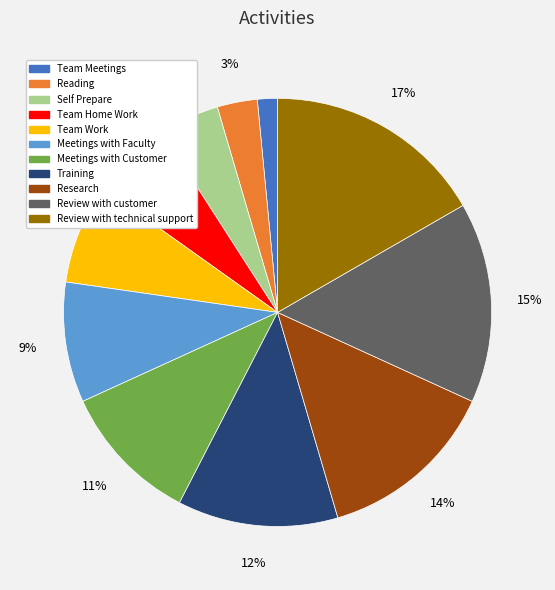

What percentage is the Research slice, to the nearest percent?

14%